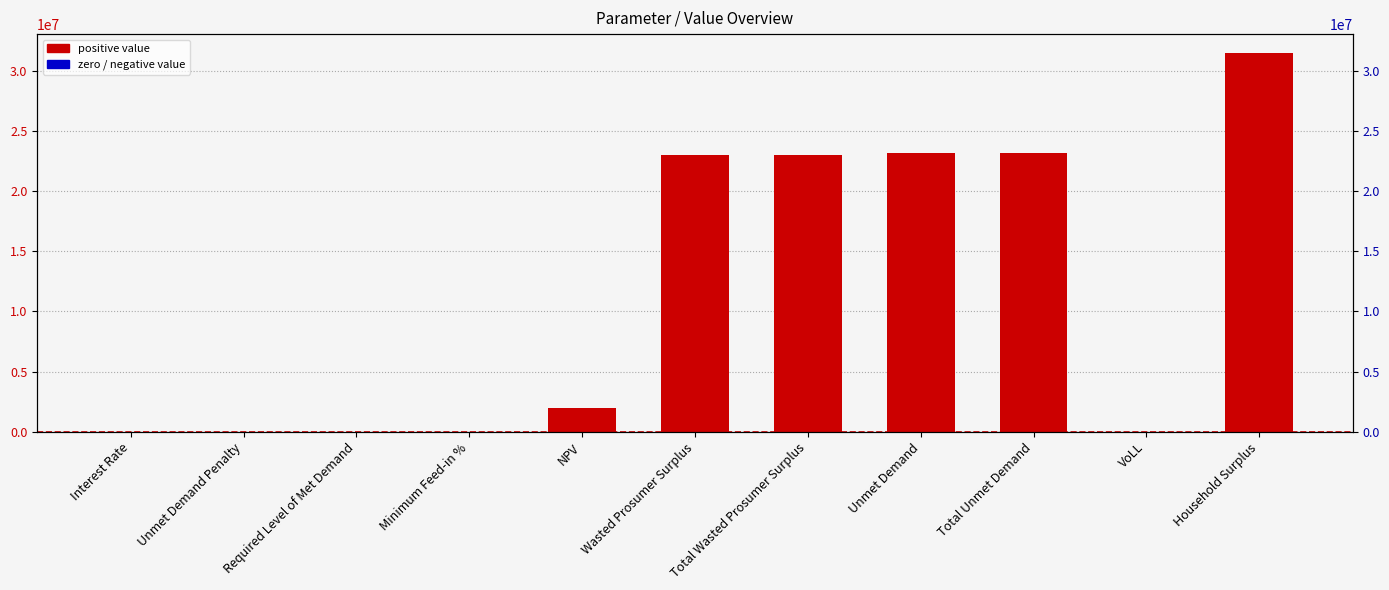

Is it true that the value at Total Wasted Prosumer Surplus is 22978853.2?

True